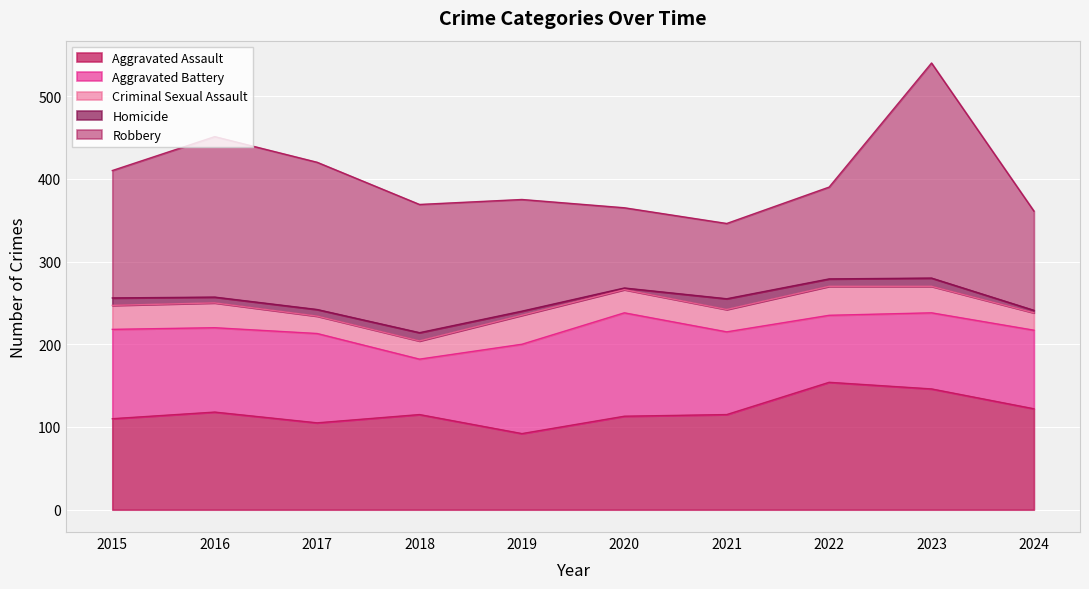

In Robbery, how many points are lower than both neighbors (excluding endpoints)?

1